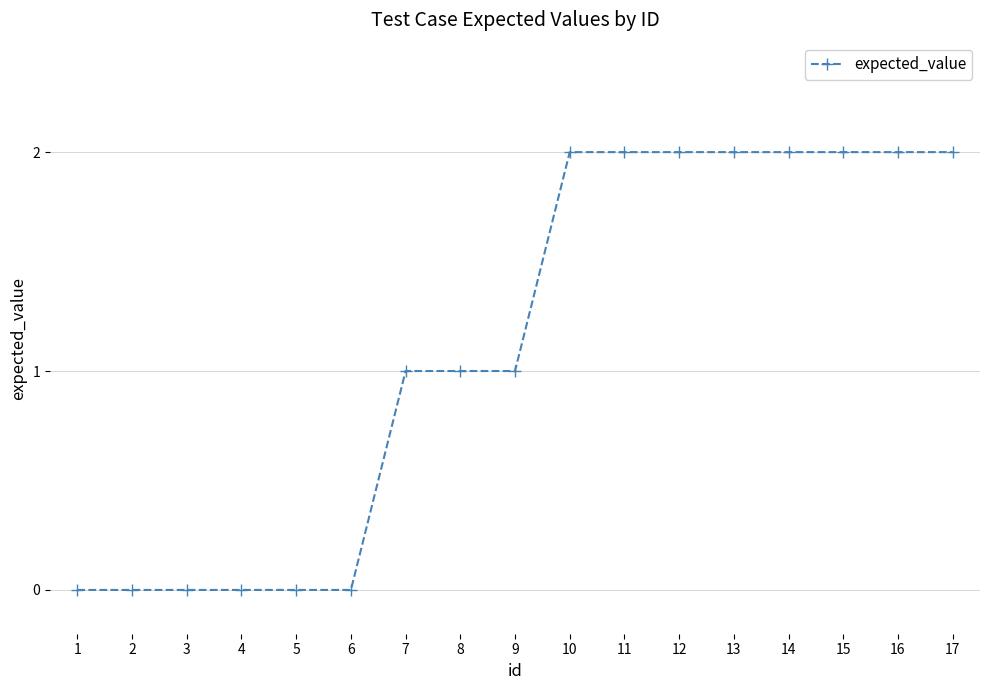

Between 8 and 14, which is larger?

14